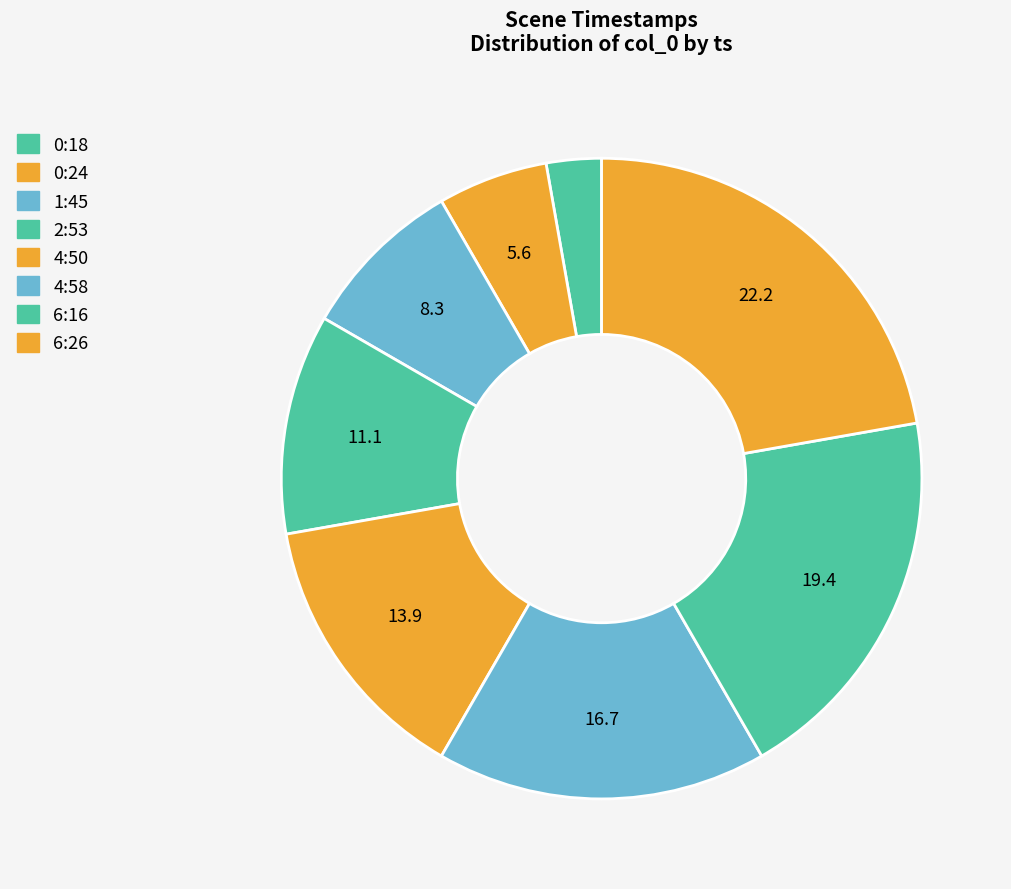

How many slices are in this pie chart?

8